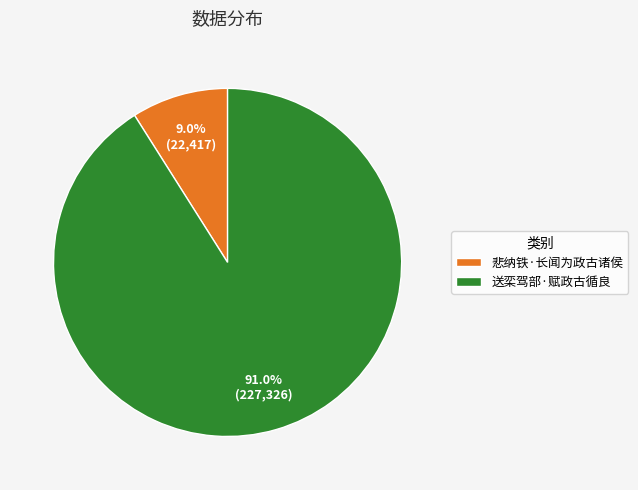

To the nearest percent, what is the combined percentage of 悲纳铁·长闻为政古诸侯 and 送栾驾部·赋政古循良?

100%